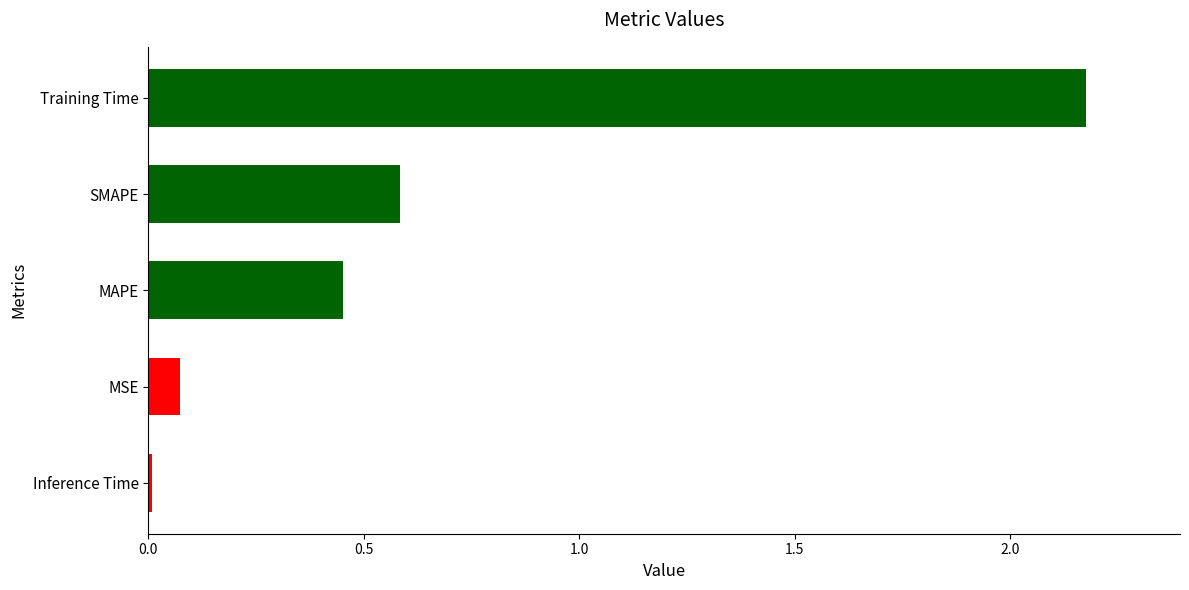

Rank the categories by value from lowest to highest.

Inference Time, MSE, MAPE, SMAPE, Training Time